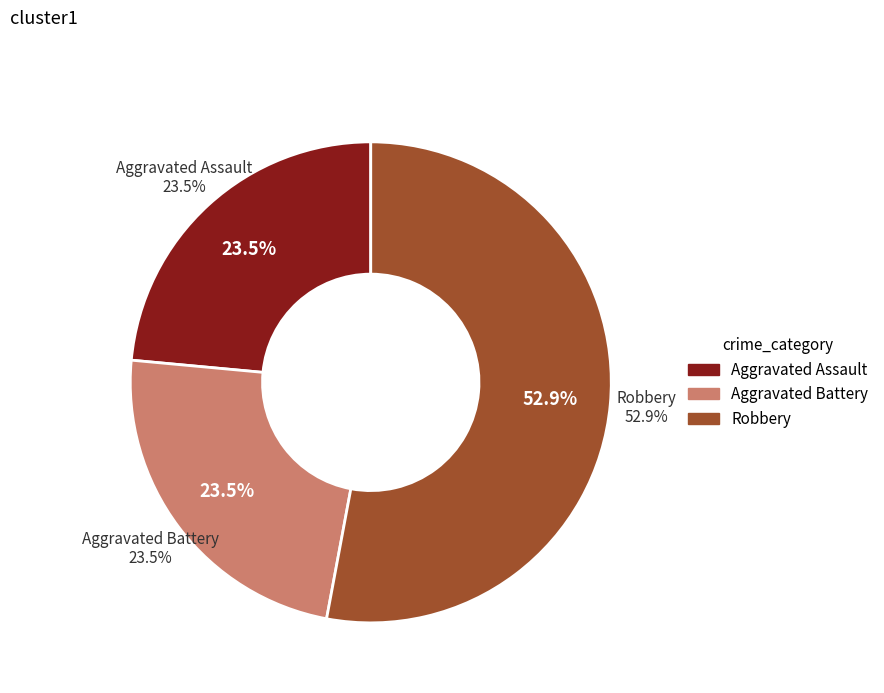

True or false: Aggravated Battery accounts for 32% of the total.

False